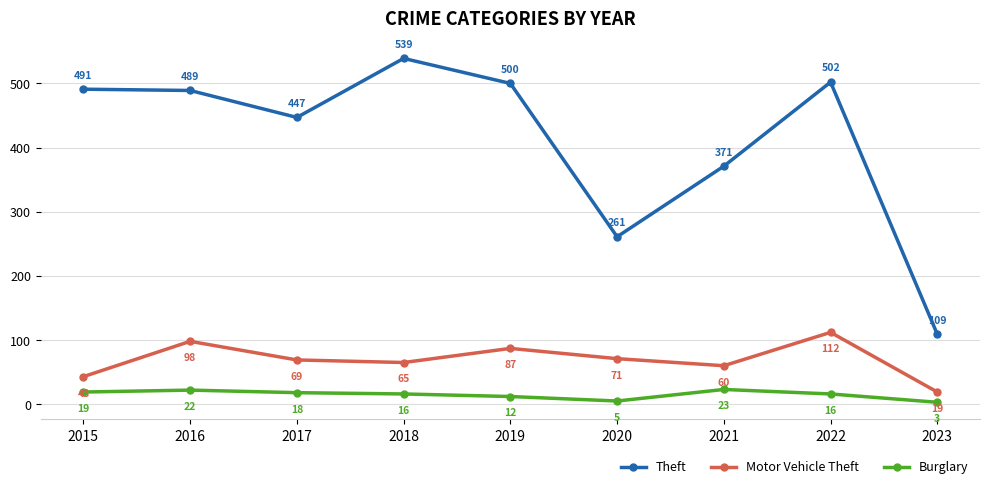

At which label is Burglary closest to 13?

2019